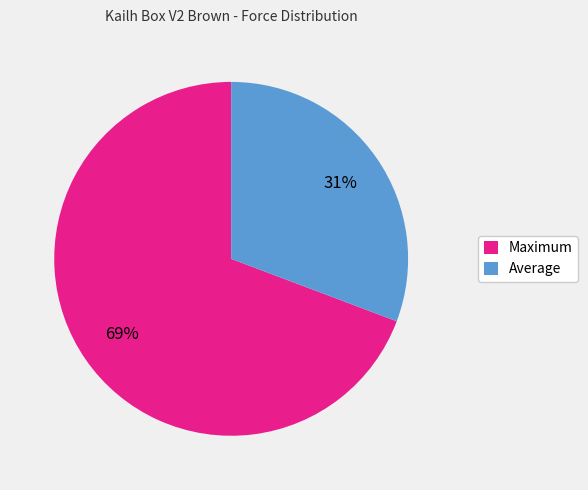

Do Maximum and Average together represent more than half of the pie?

Yes